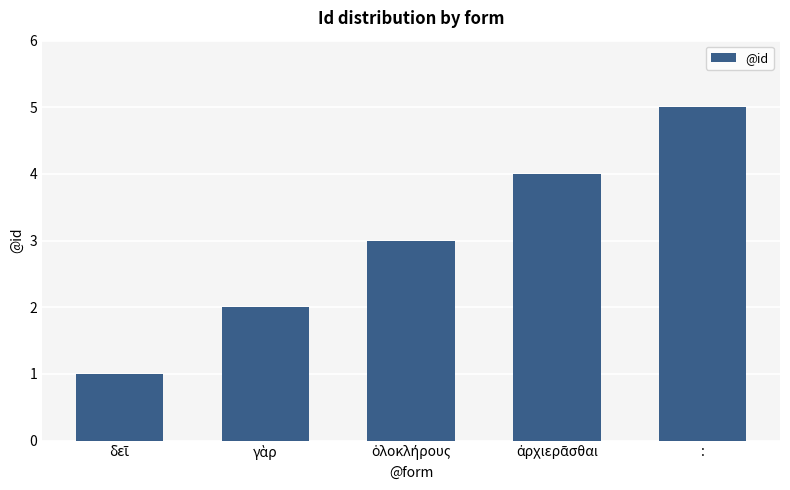

What is the maximum value shown in the chart?

5